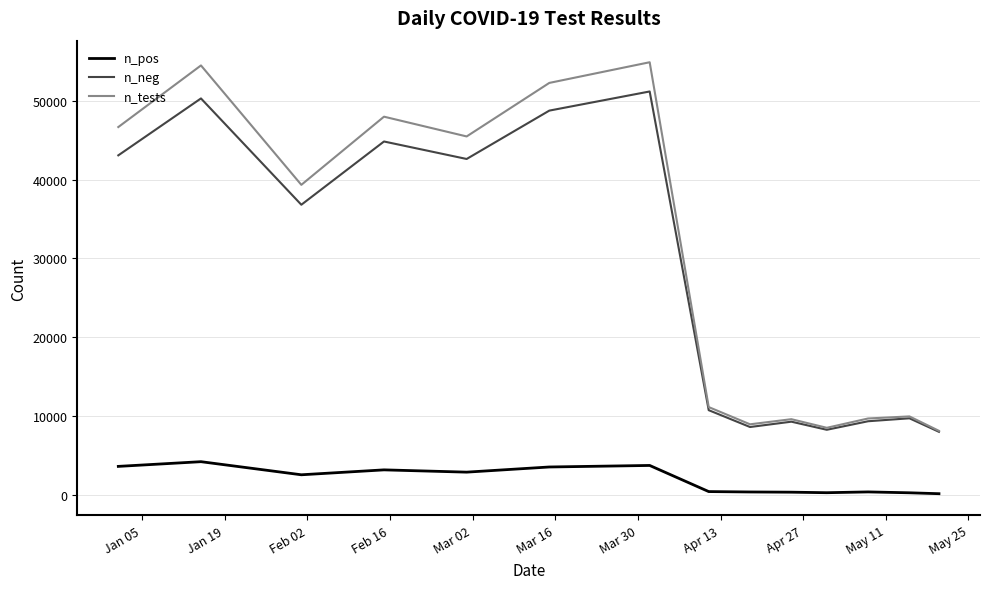

What is the highest value of the n_tests series?

54916